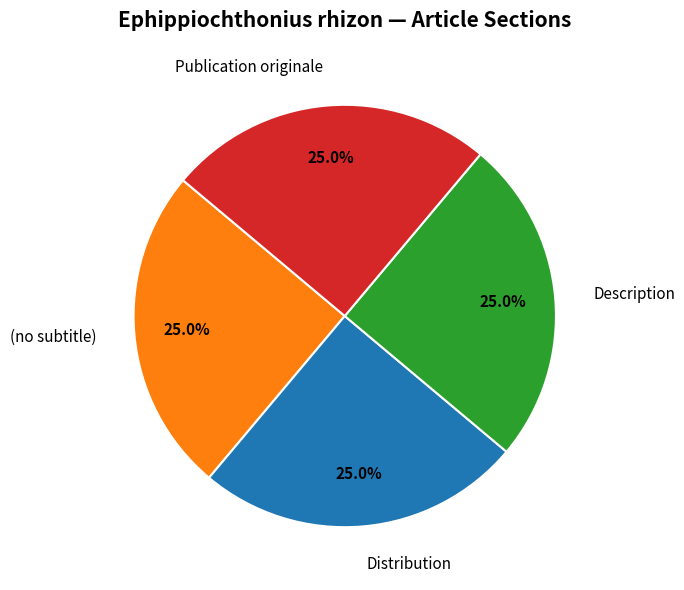

To the nearest percent, what is the combined percentage of Description and Publication originale?

50%